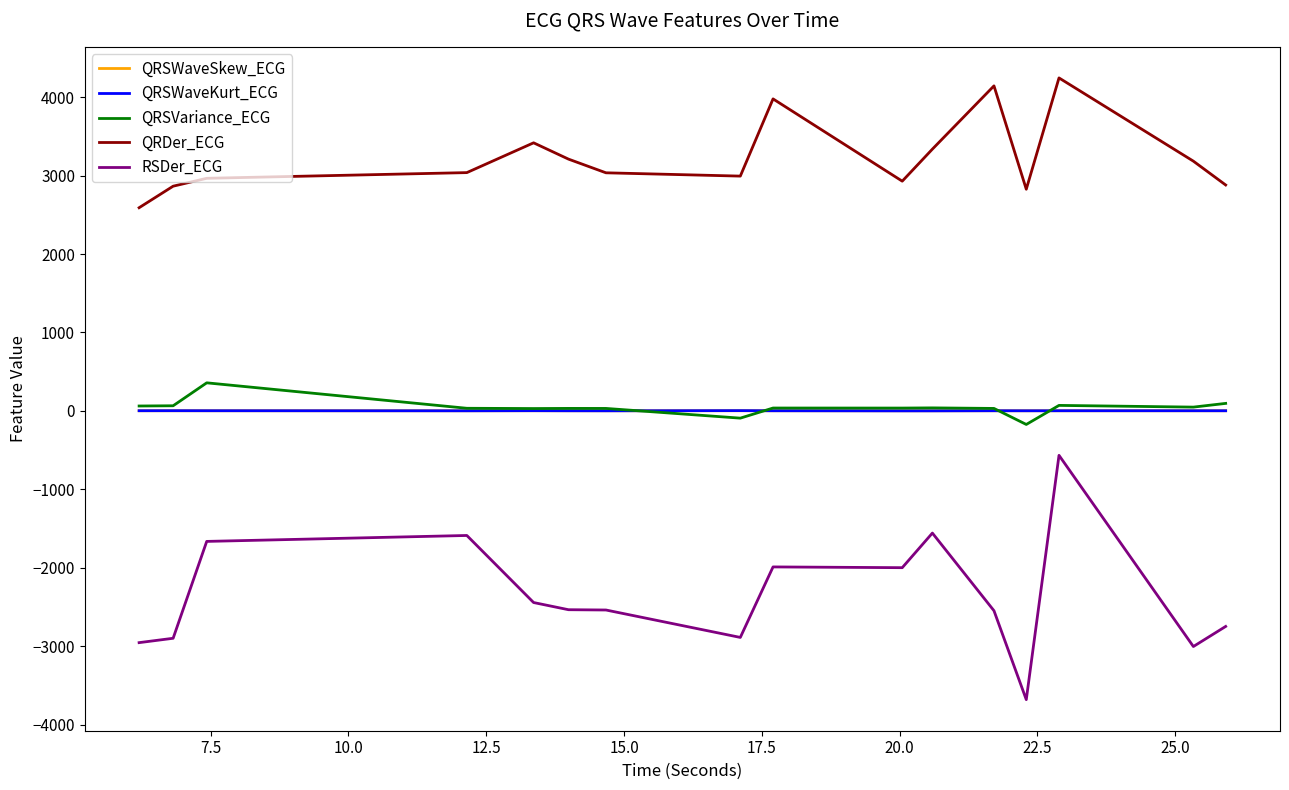

True or false: RSDer_ECG and QRSWaveSkew_ECG cross at least once.

False